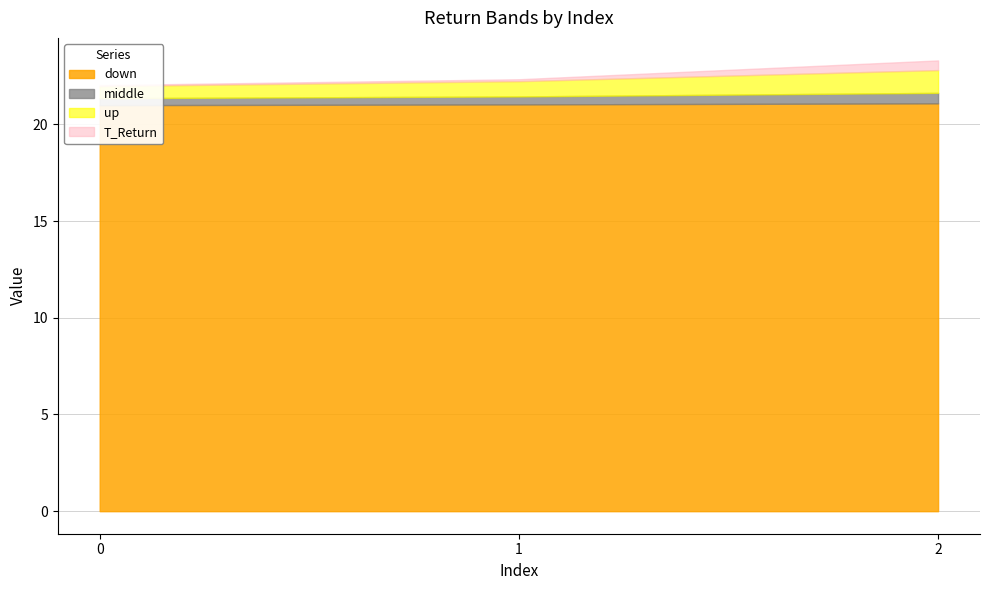

How many lines are shown in the chart?

4